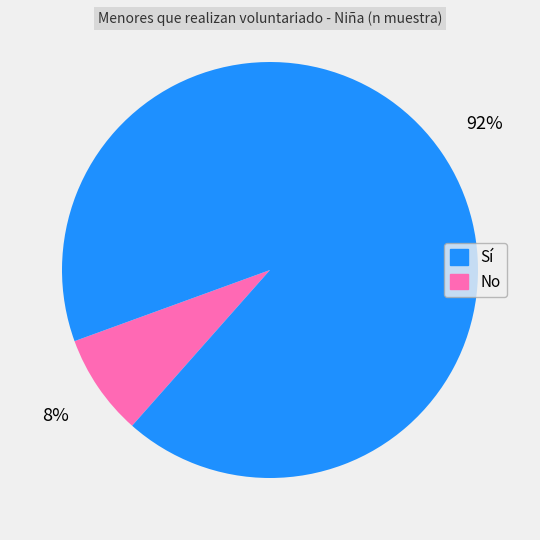

Is Sí the majority of the pie?

No